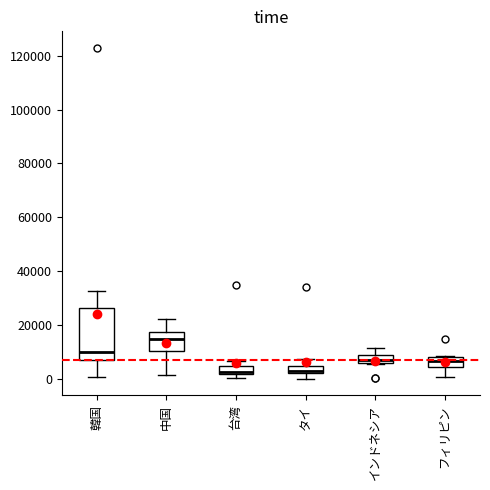

Which box is the tallest, from its lower edge to its upper edge?

韓国